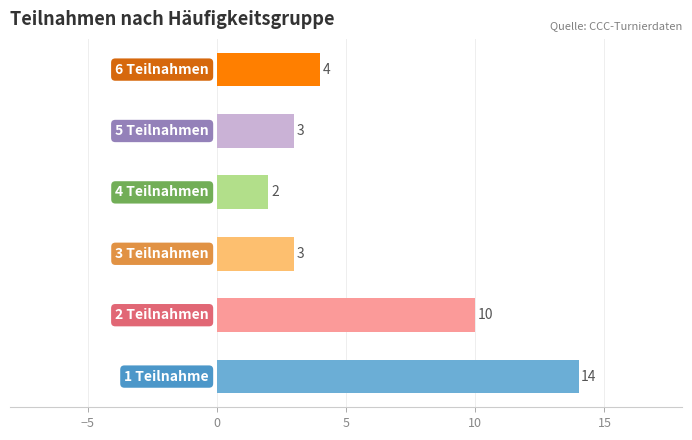

What is the difference between the second highest and minimum values?

8